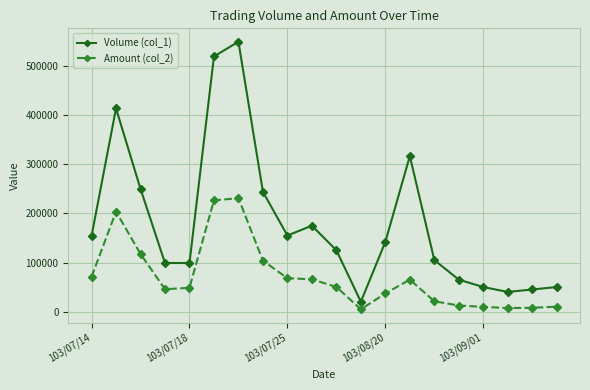

How many values in the Volume (col_1) series are below 142000?

10